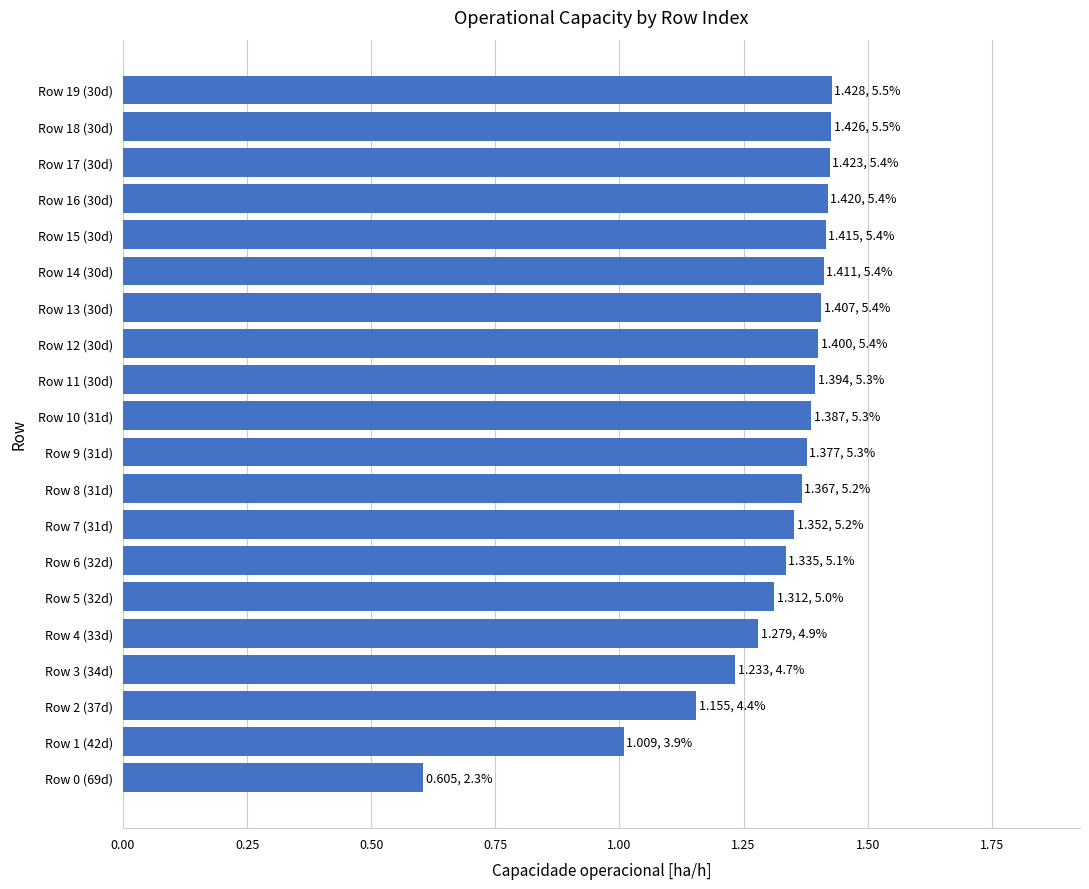

What is the difference between the maximum and minimum values?

0.8